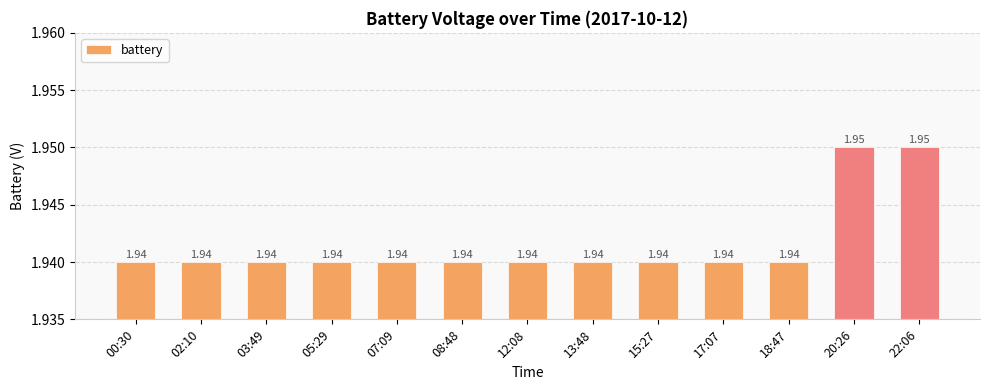

What is the ratio of the value at 17:07 to the value at 13:48?

1.0